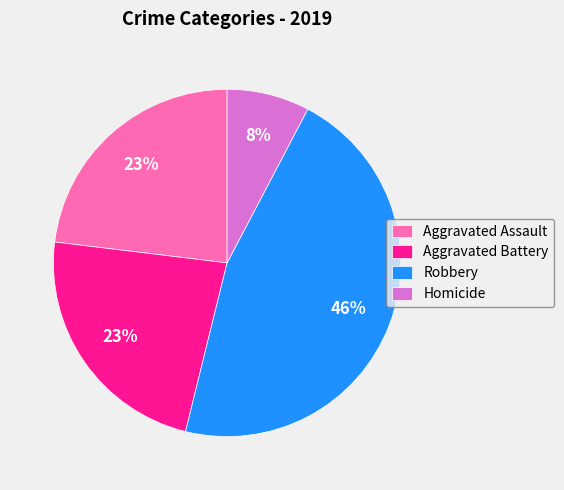

To the nearest percent, what percentage of the pie is Robbery?

46%